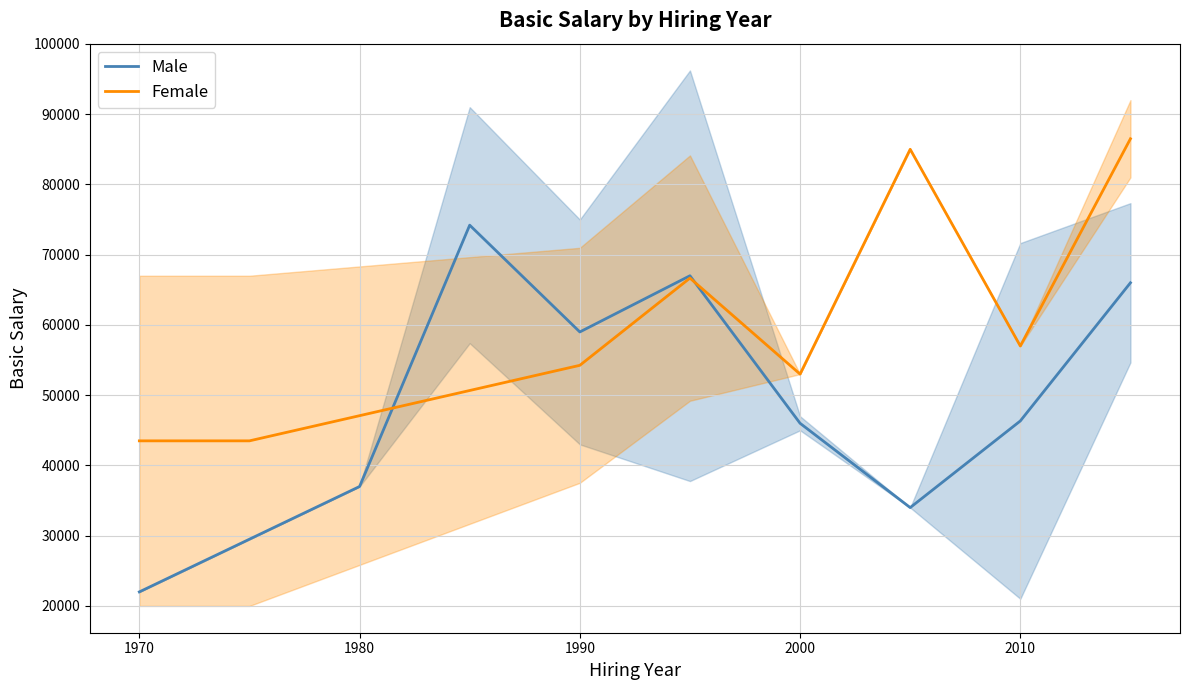

How many series are shown in this chart?

2